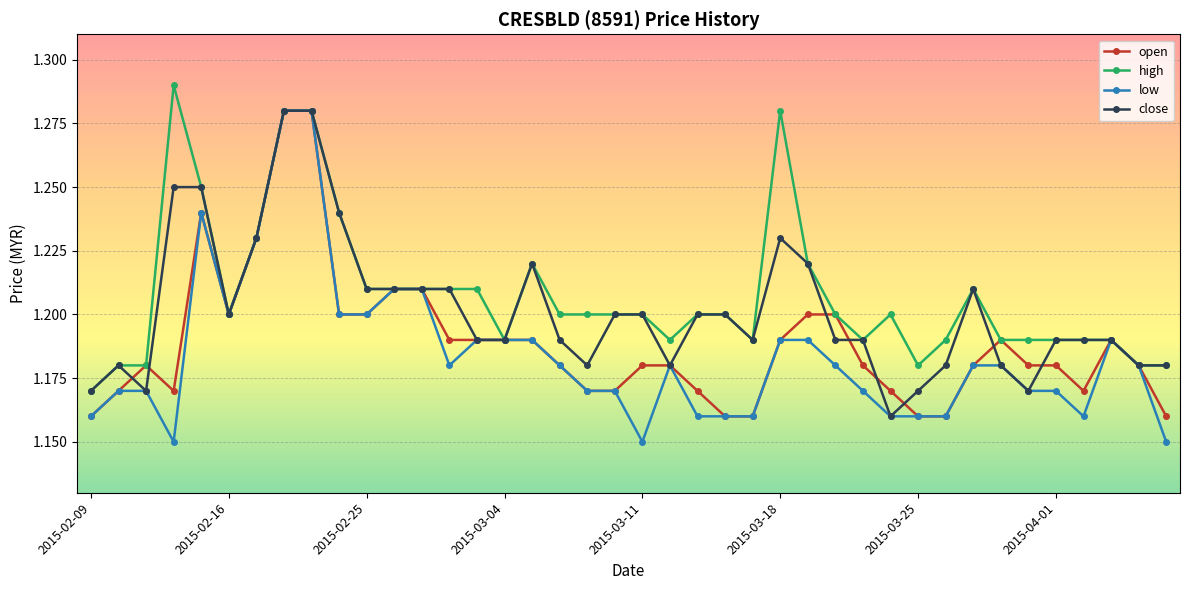

List the series in order of their overall mean, lowest first.

low, open, close, high